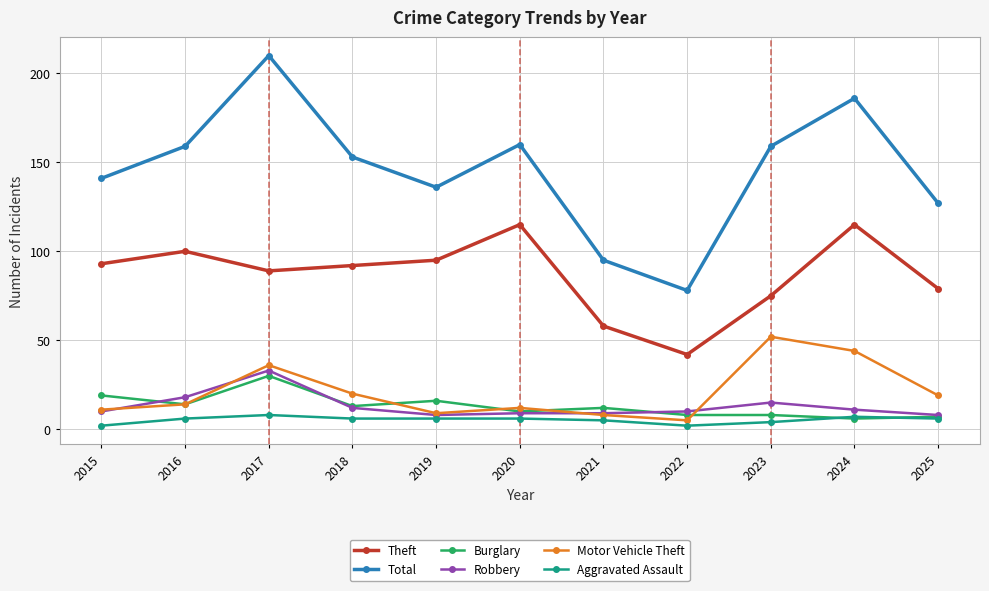

What are all the series names shown in the legend?

Theft, Total, Burglary, Robbery, Motor Vehicle Theft, Aggravated Assault